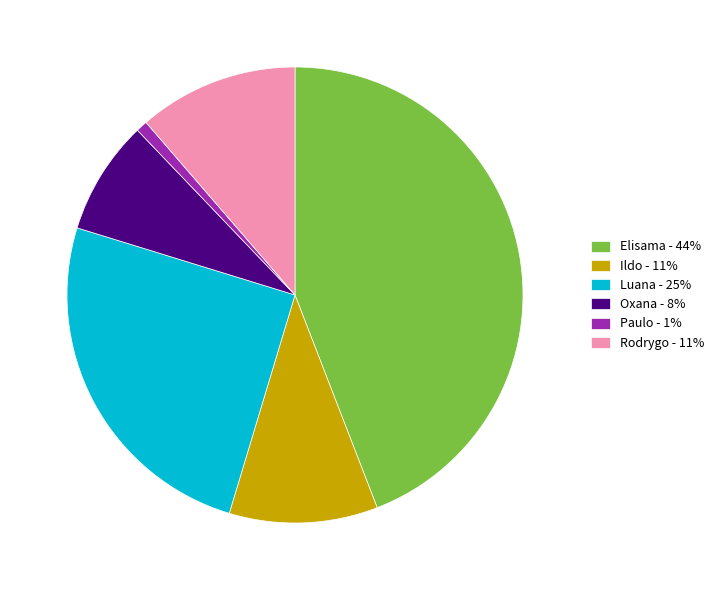

Between Rodrygo - 11% and Luana - 25%, which is larger?

Luana - 25%